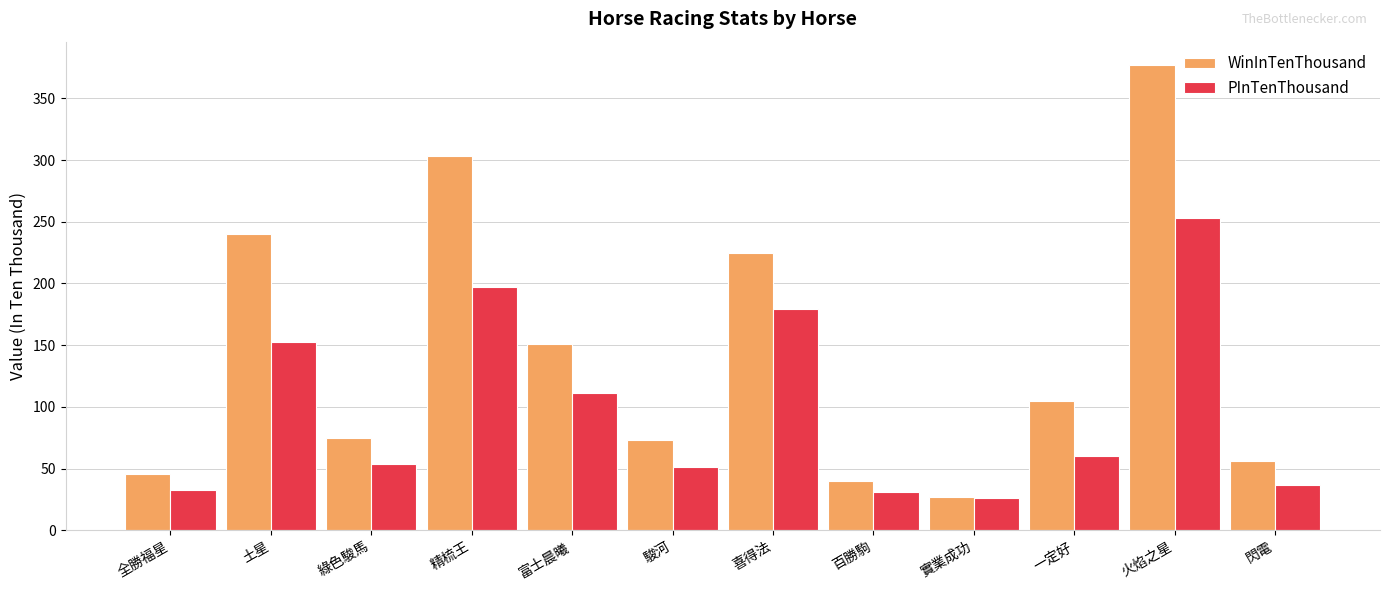

Which series has the largest total across all categories?

WinInTenThousand